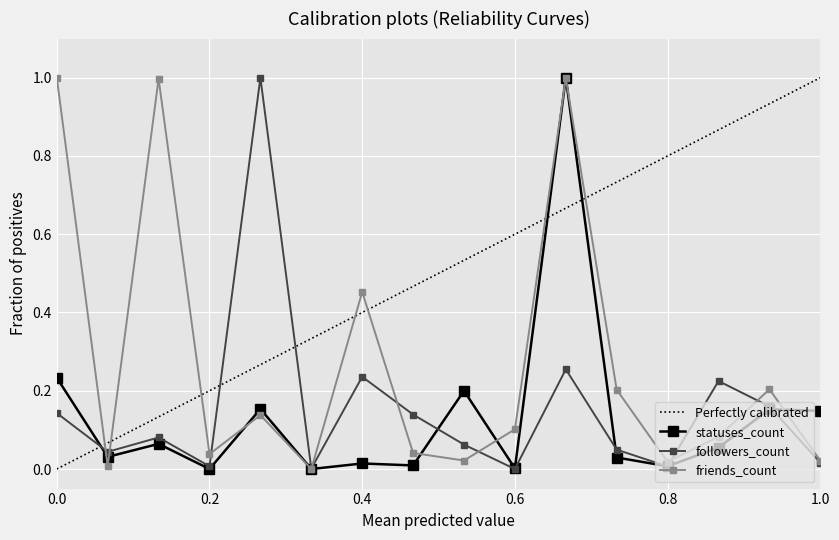

After their last crossing, which series has the higher values: followers_count or friends_count?

friends_count